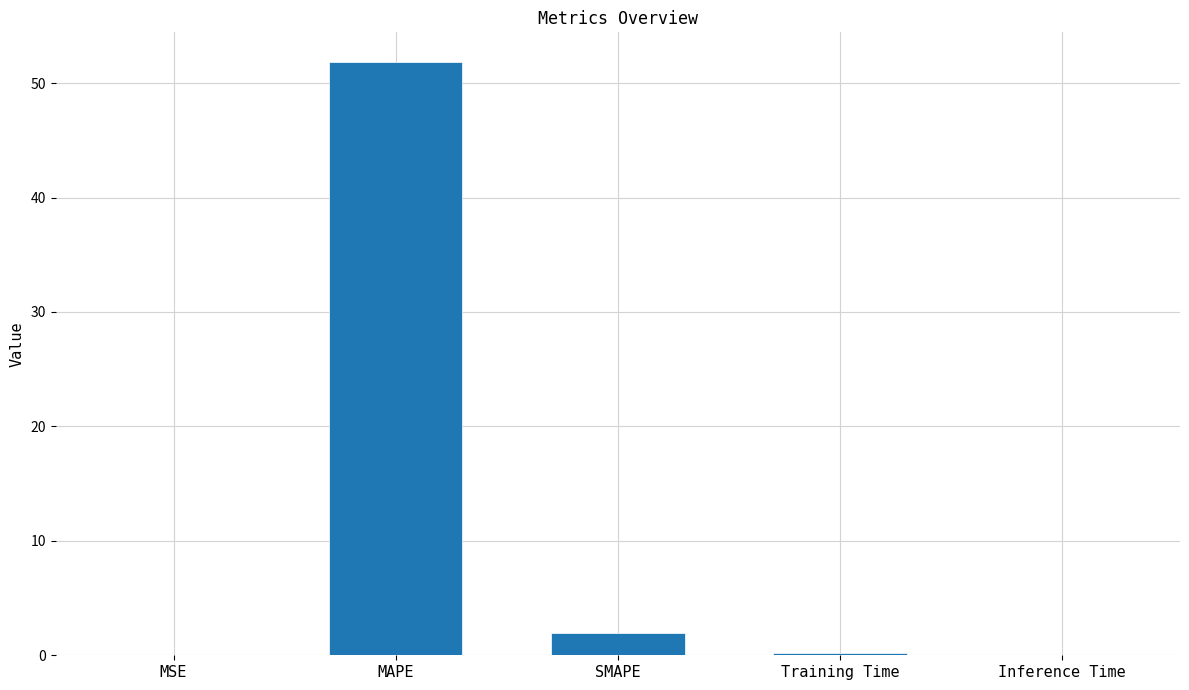

What is the greatest value displayed?

51.8